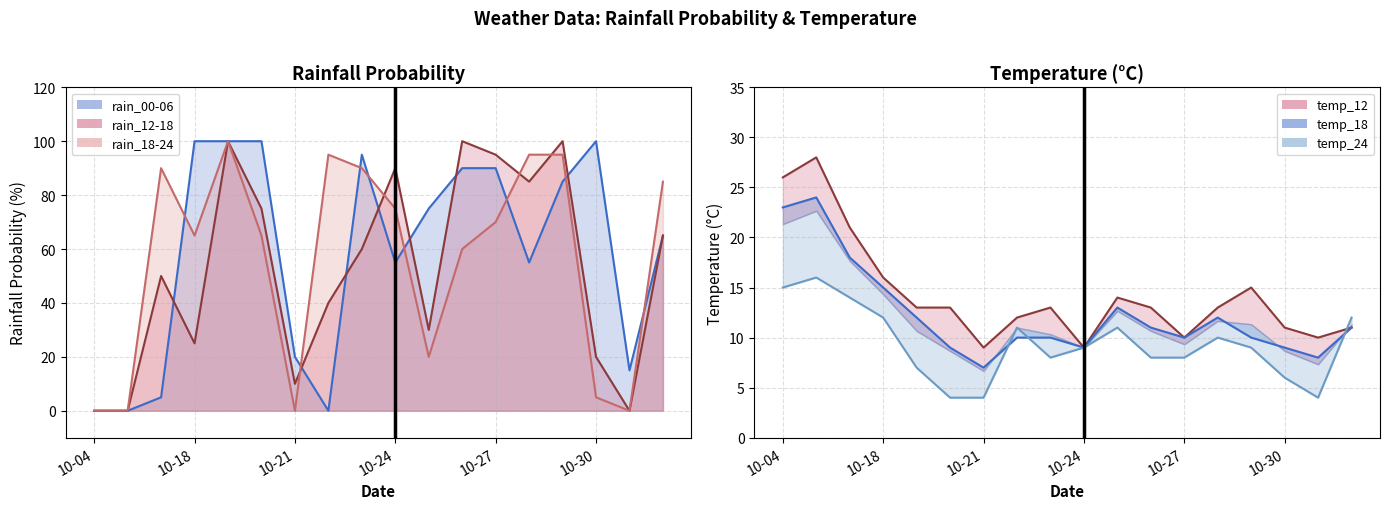

Is it true that temp_24 line equals 17 at 17?

False